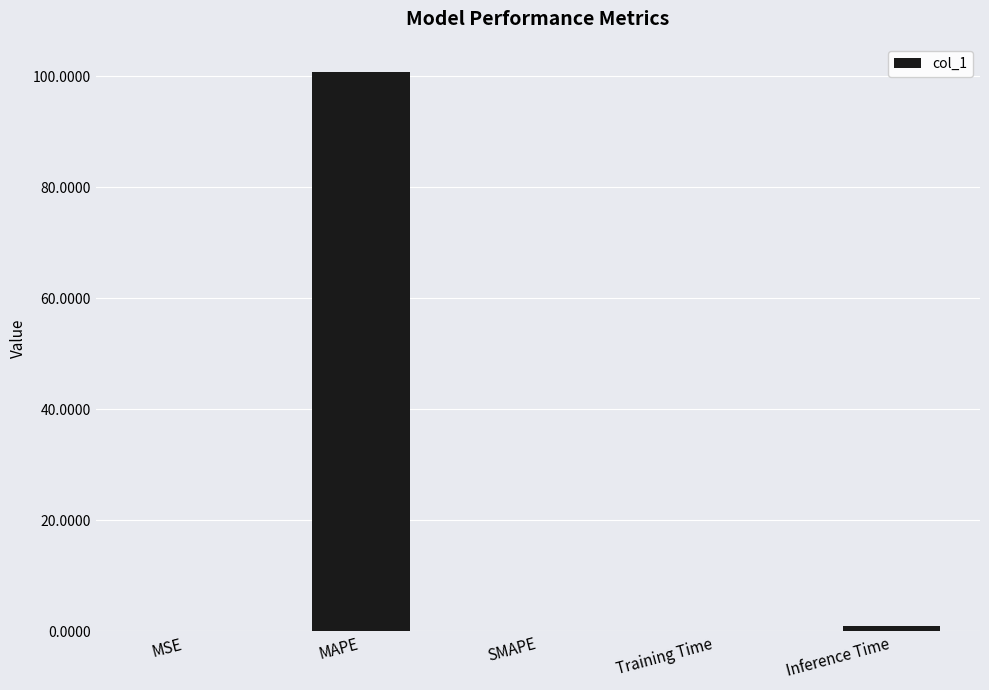

The chart shows a value of 100.7 at MAPE. True or false?

True